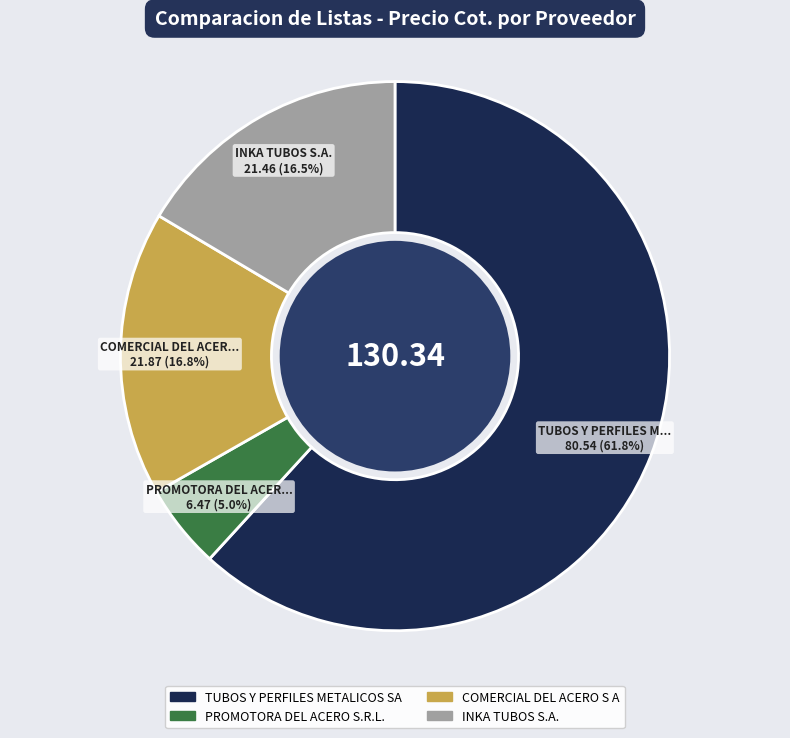

How many slices are in this pie chart?

4